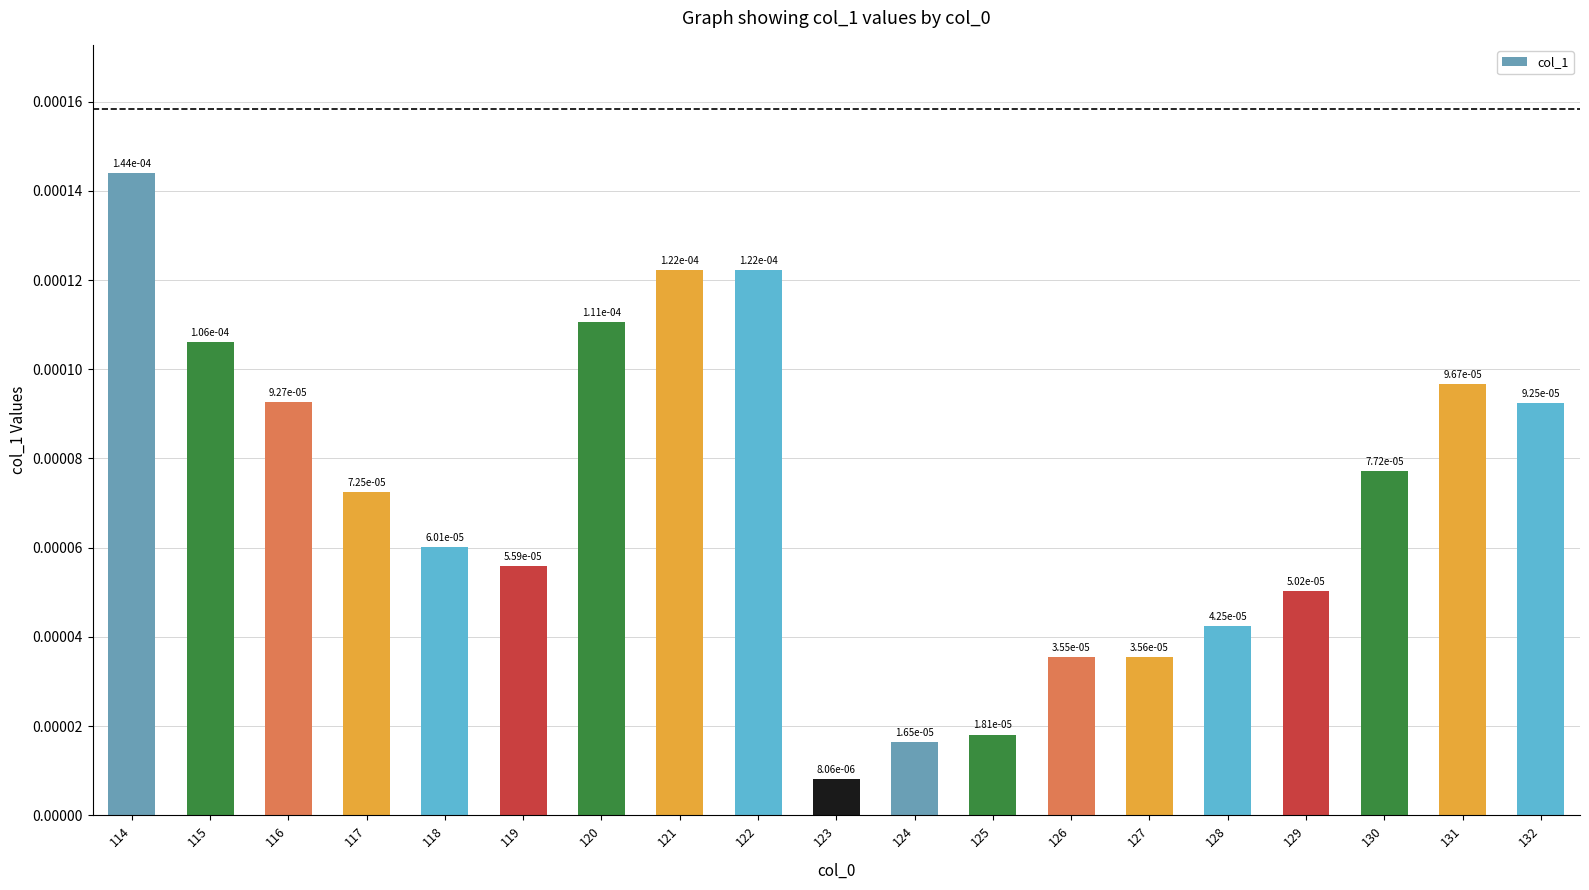

Which category has the highest value across all series?

114